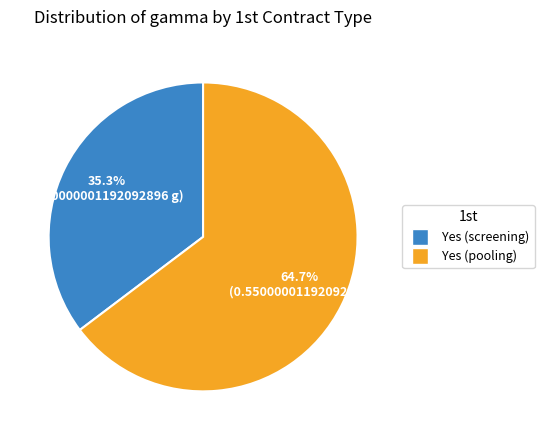

How many slices are in this pie chart?

2